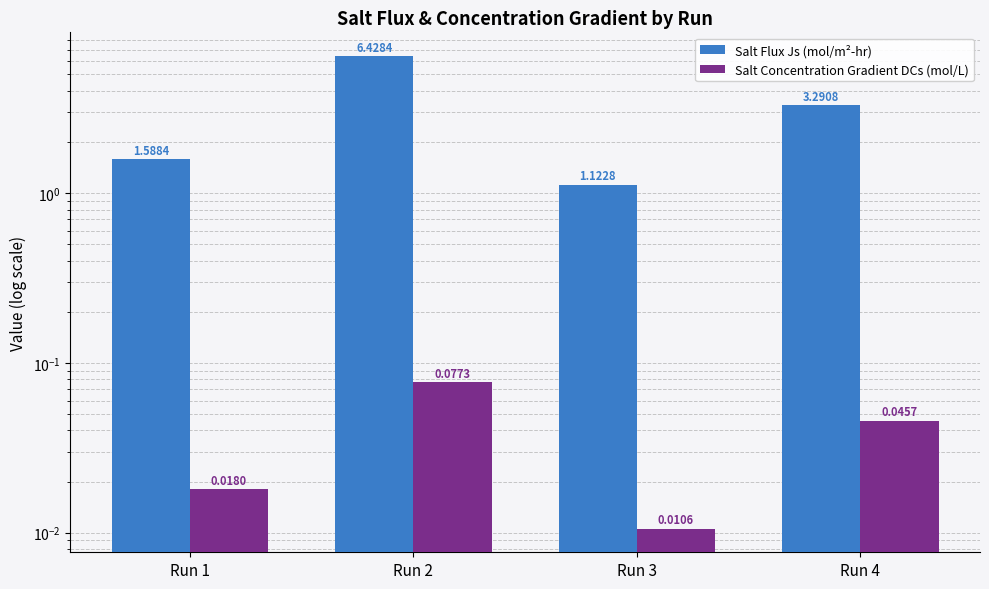

Reading left to right, transcribe all the data shown in this chart.

Salt Flux Js (mol/m²-hr): Run 1=1.6	Run 2=6.4	Run 3=1.1	Run 4=3.3
Salt Concentration Gradient DCs (mol/L): Run 1=0.0	Run 2=0.1	Run 3=0.0	Run 4=0.0